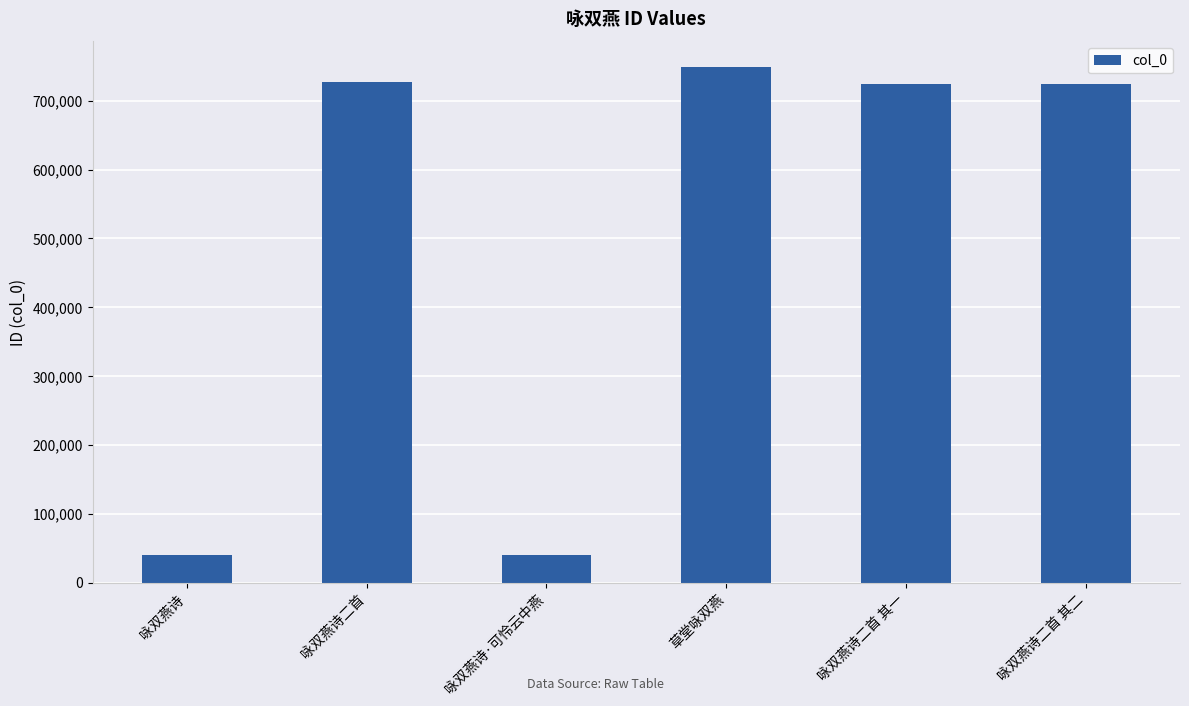

What is the sum of all values?

3005874